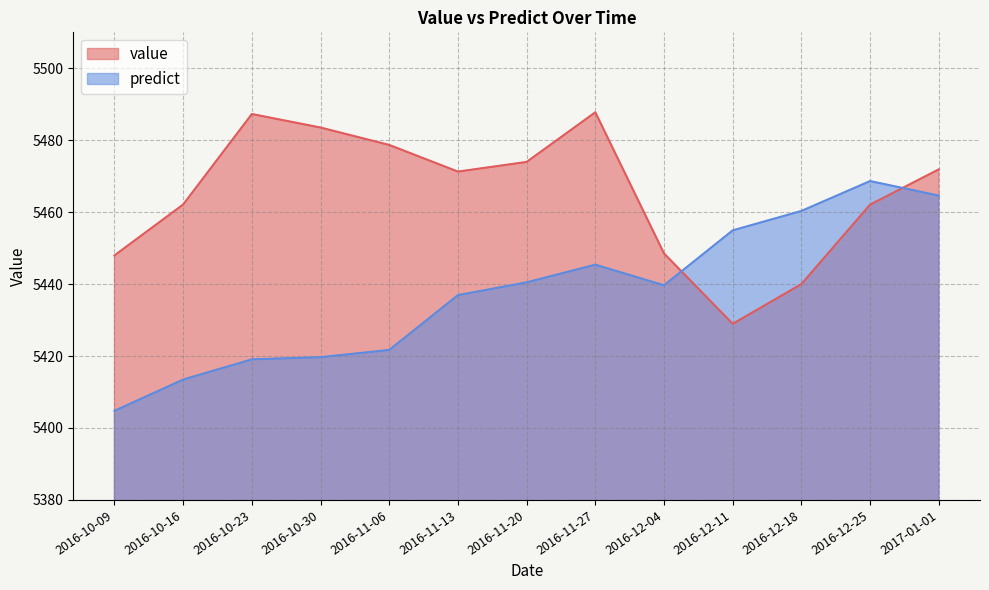

How many interior local peaks does the value series have?

2